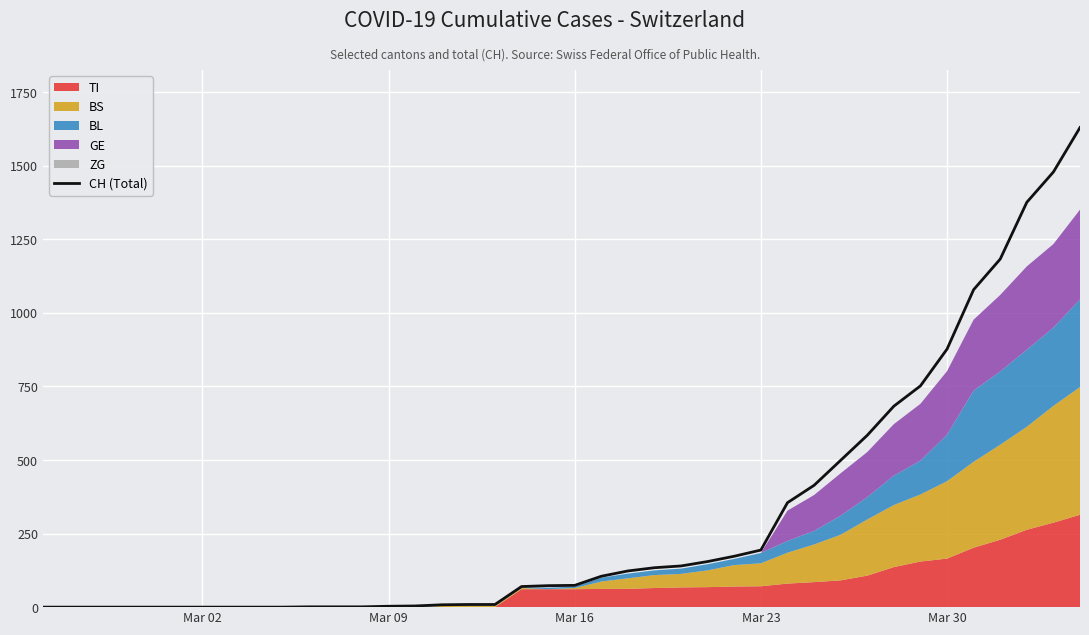

How many categories are shown in the chart?

40